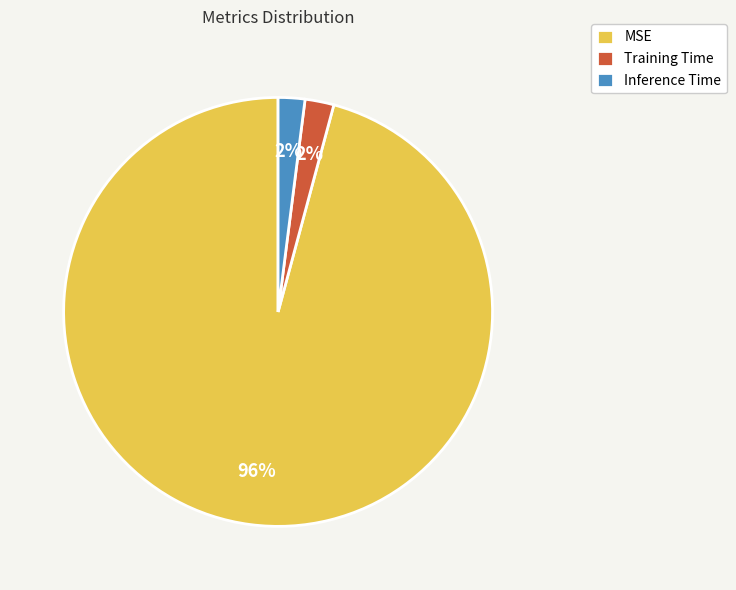

To the nearest percent, what is the average slice percentage?

33%